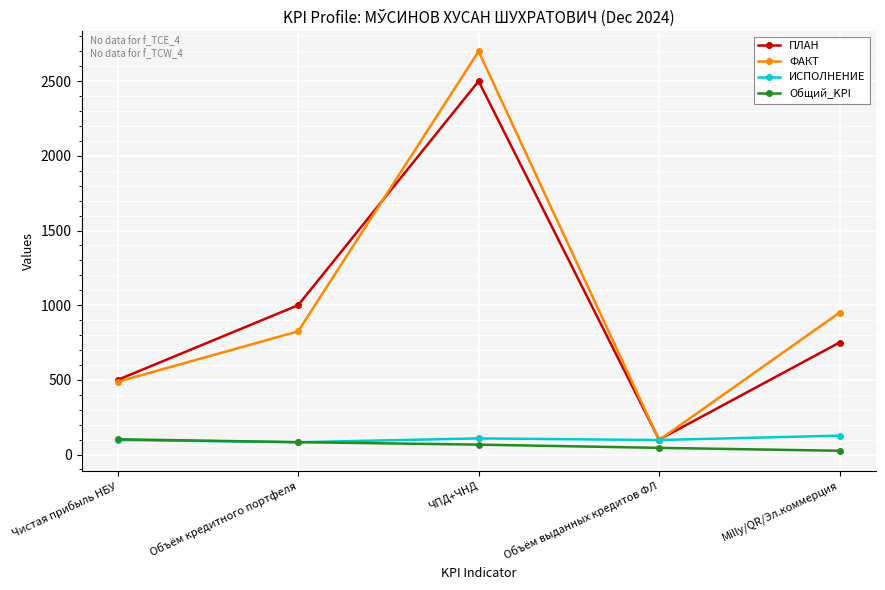

What is the difference between the ИСПОЛНЕНИЕ values at Объём кредитного портфеля and Объём выданных кредитов ФЛ?

14.5